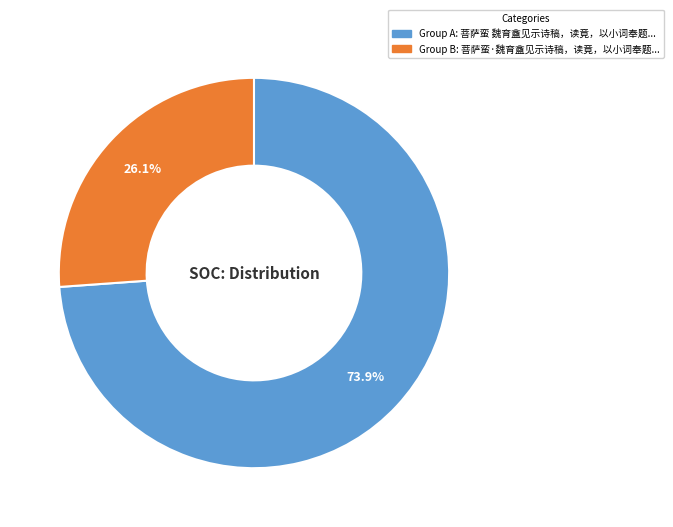

Is there a majority slice in this chart?

Yes